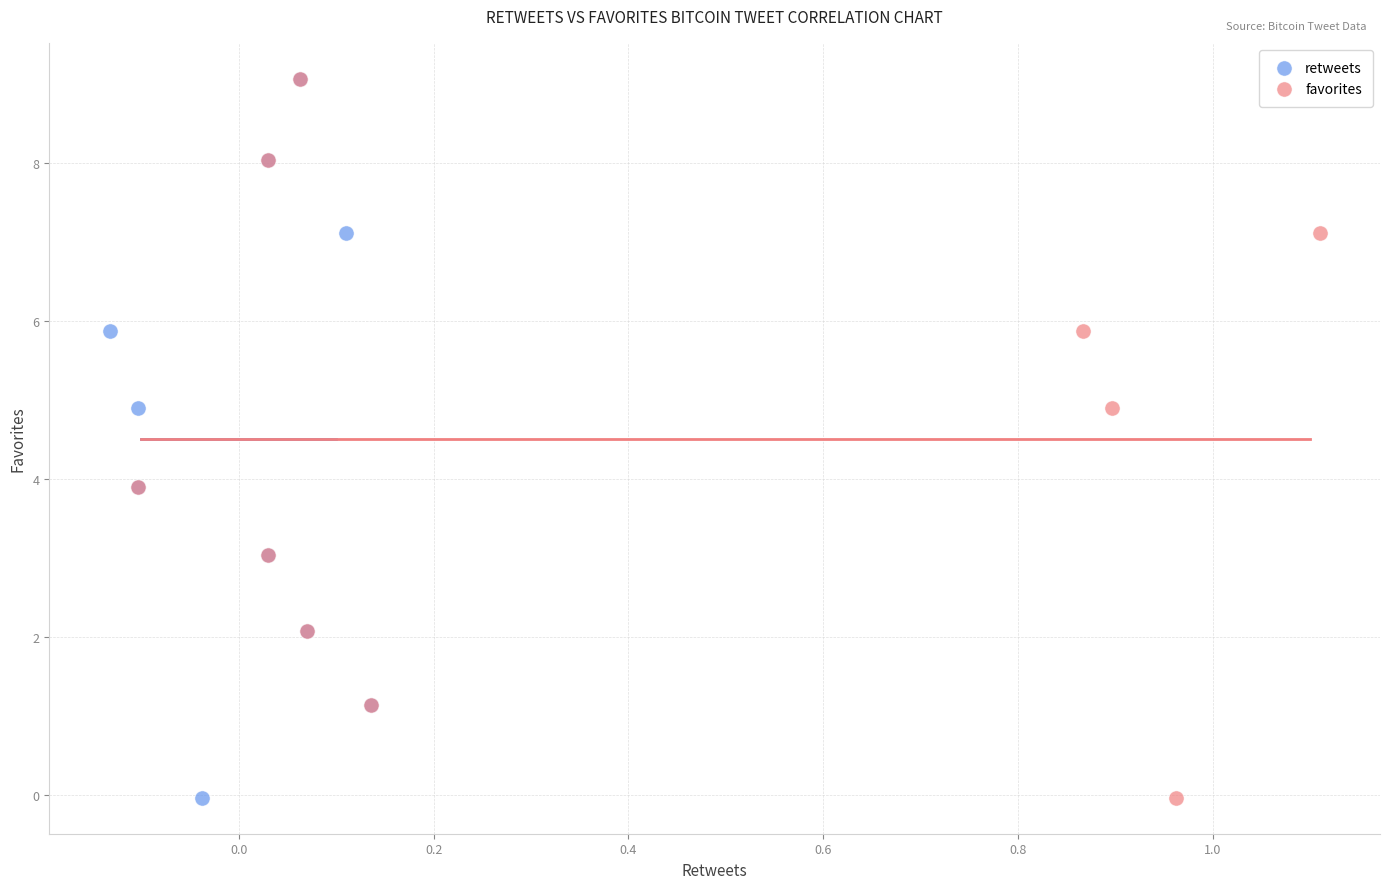

What are all the series names shown in the legend?

retweets, favorites